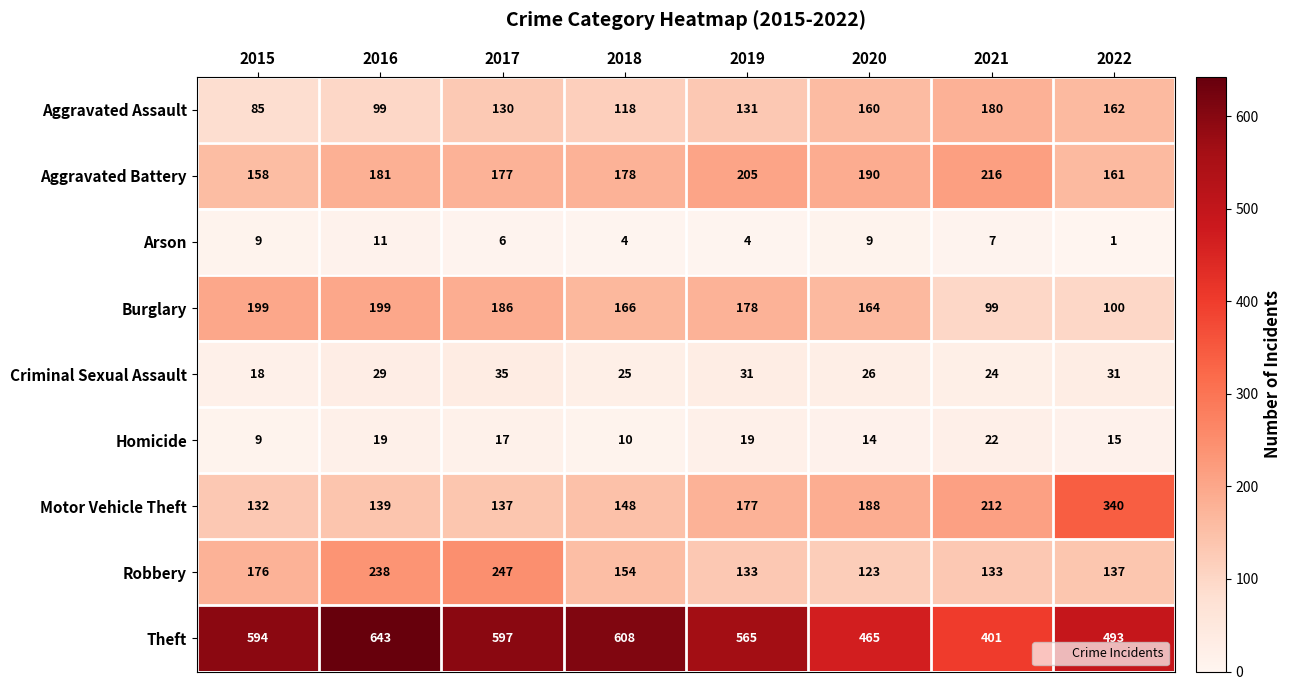

What is the difference between the Criminal Sexual Assault values at 2017 and 2022?

4